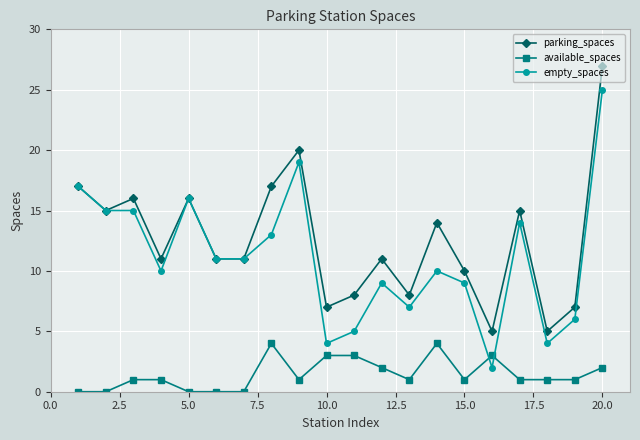

True or false: parking_spaces and available_spaces intersect in this chart.

False